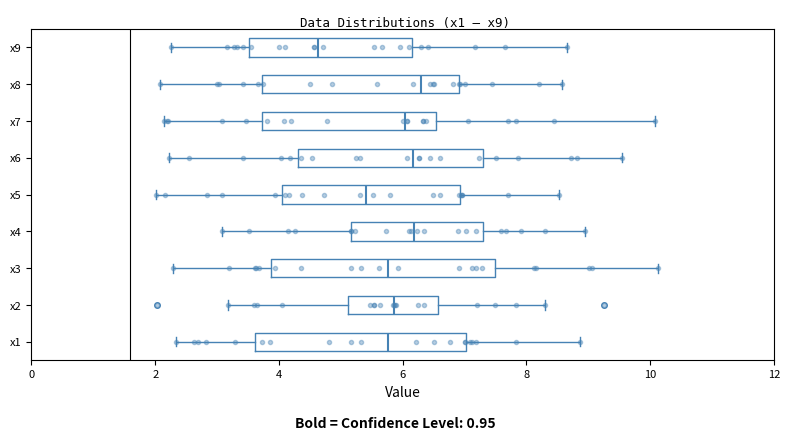

Reading bottom to top, transcribe this box plot: for each box, give where its median line is, the range the box spans, and where its two whiskers end, as read against the x-axis. The values are not printed on the chart, so give them approximately, as read against the axis.

x1: median 5.8, box 3.6 to 7.0, whiskers 2.4 to 8.8
x2: median 5.8, box 5.2 to 6.6, whiskers 3.2 to 8.4
x3: median 5.8, box 3.8 to 7.4, whiskers 2.2 to 10.2
x4: median 6.2, box 5.2 to 7.2, whiskers 3.0 to 9.0
x5: median 5.4, box 4.0 to 7.0, whiskers 2.0 to 8.6
x6: median 6.2, box 4.4 to 7.4, whiskers 2.2 to 9.6
x7: median 6.0, box 3.8 to 6.6, whiskers 2.2 to 10.0
x8: median 6.4, box 3.8 to 7.0, whiskers 2.0 to 8.6
x9: median 4.6, box 3.6 to 6.2, whiskers 2.2 to 8.6